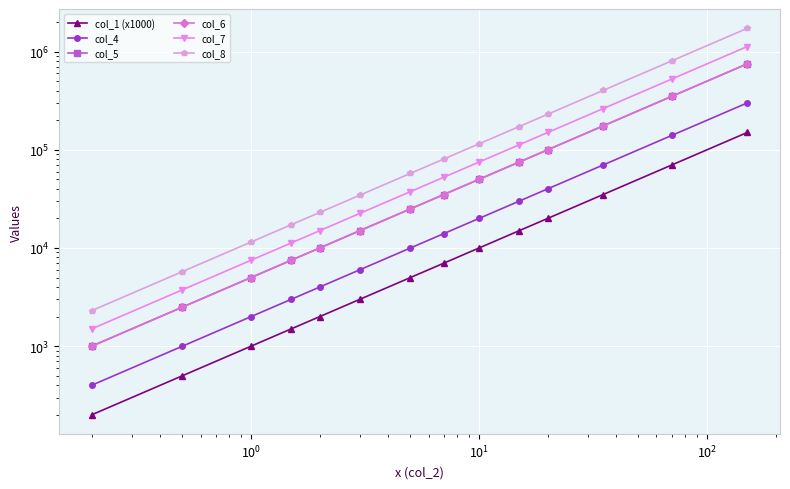

The col_7 series shows 27004 at 7. True or false?

False